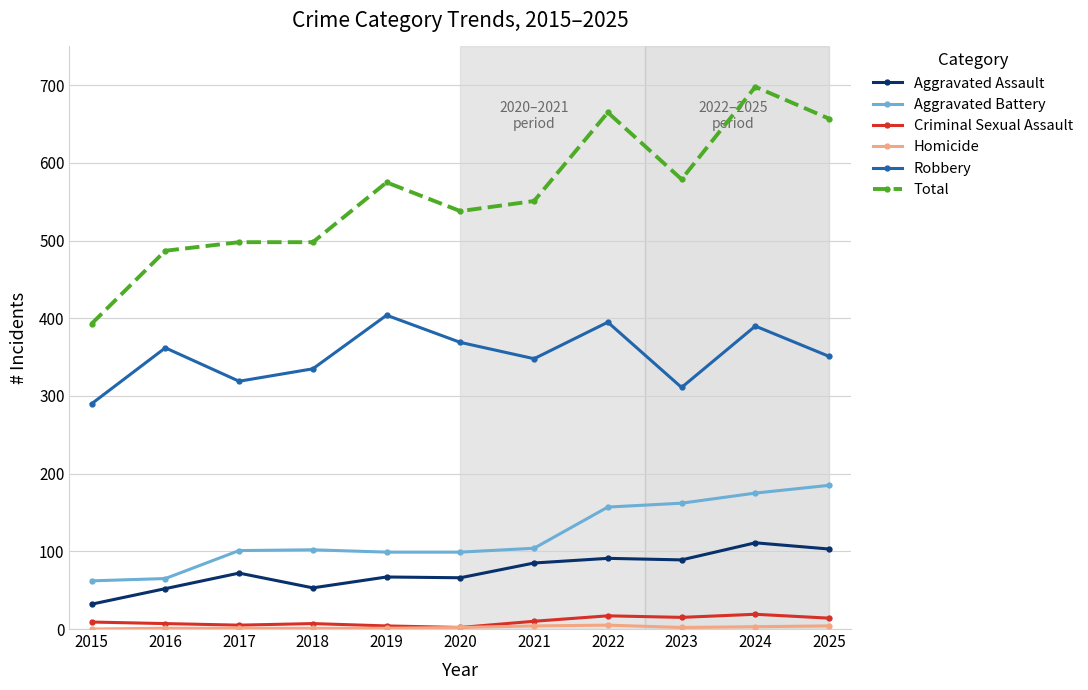

What is the sum of the Total values at 2020 and 2023?

1117